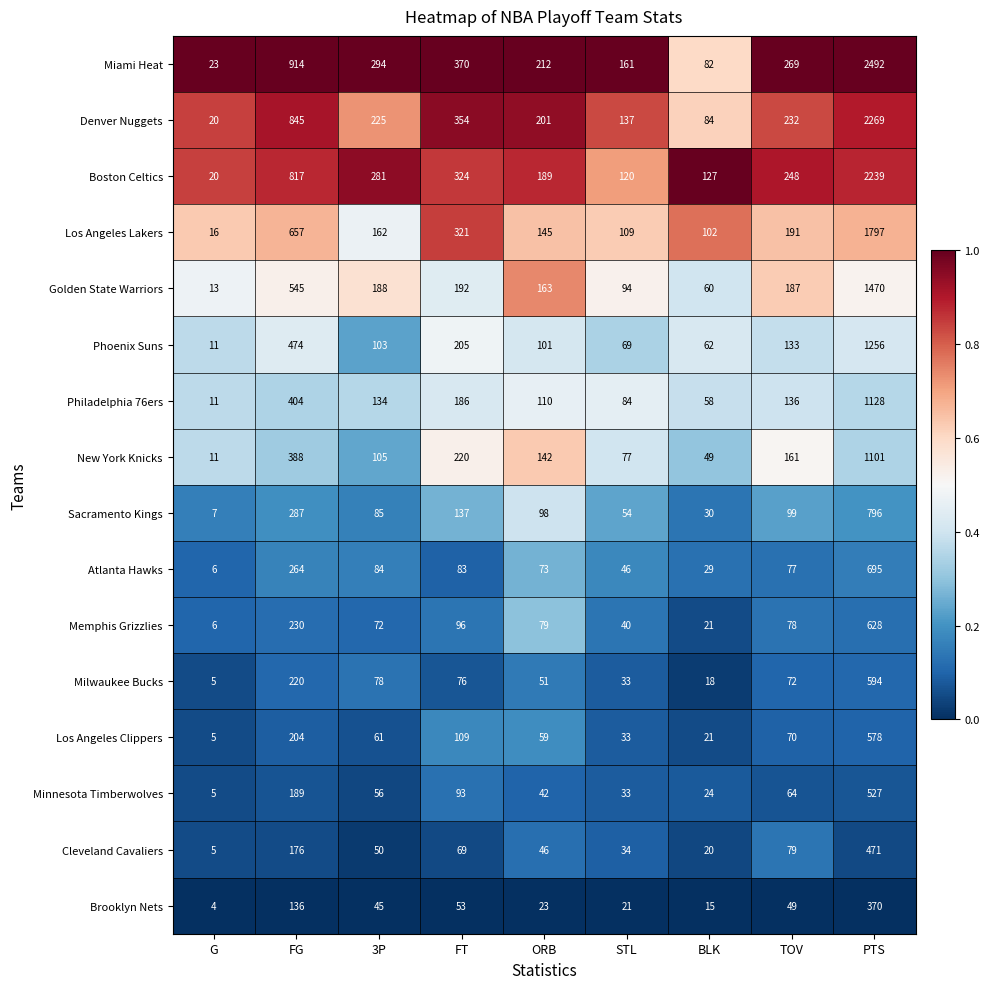

True or false: Sacramento Kings has a value of 40 at BLK.

False